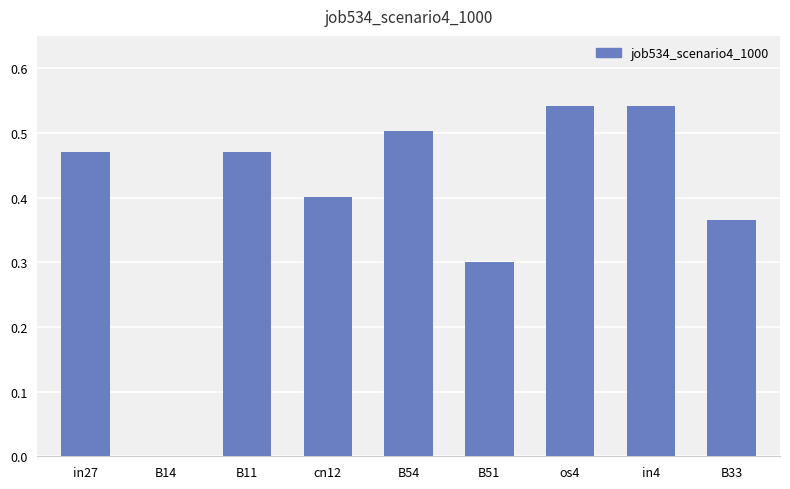

The chart shows a value of 0.2 at B51. True or false?

False